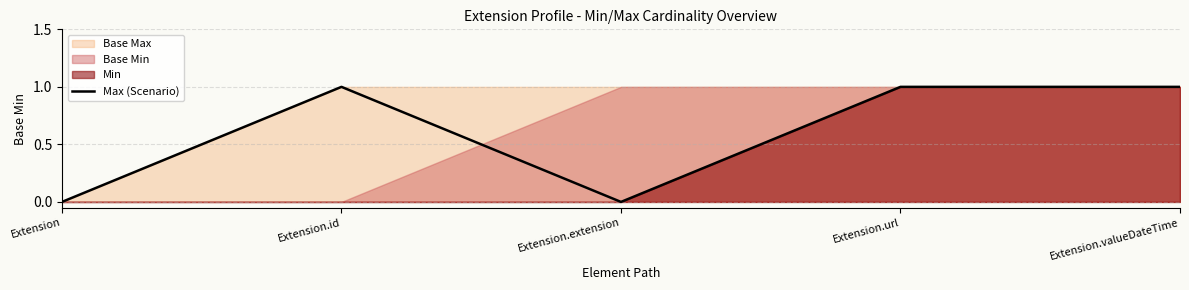

What is the greatest value displayed?

1